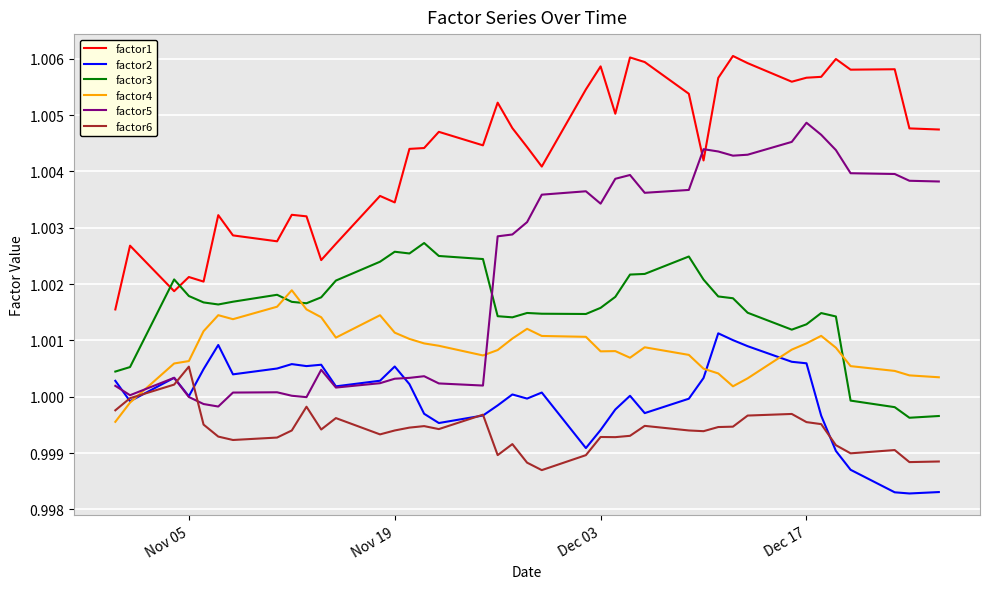

Rank the series by their maximum value, from highest to lowest.

factor1, factor5, factor3, factor4, factor2, factor6